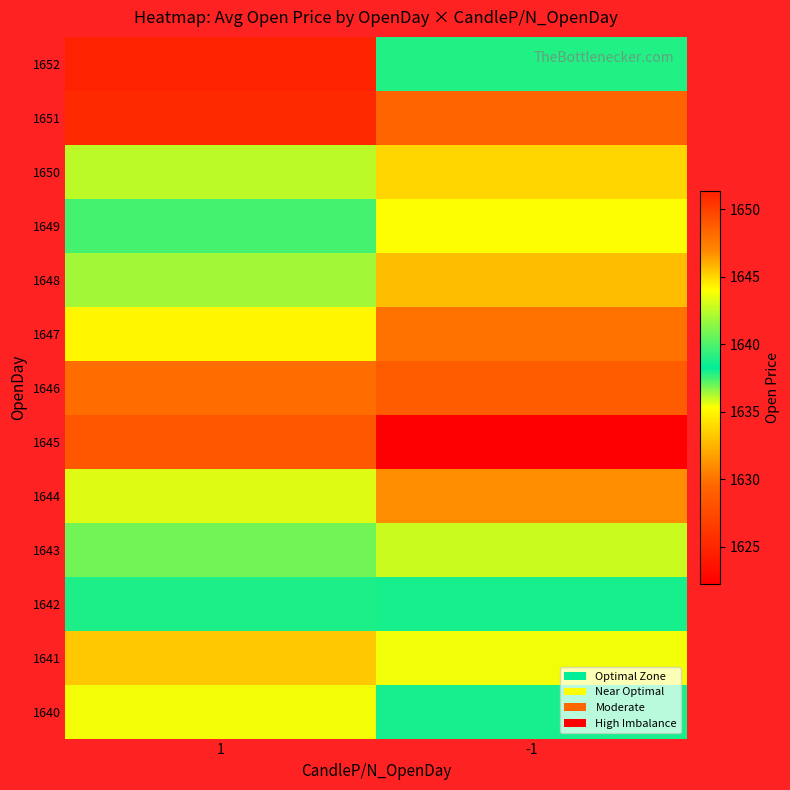

Reading right to left, extract all data points from this chart.

1640: -1=1638.0	1=1643.8
1641: -1=1635.5	1=1645.3
1642: -1=1638.0	1=1638.8
1643: -1=1635.9	1=1636.9
1644: -1=1631.1	1=1635.7
1645: -1=1622.2	1=1628.5
1646: -1=1628.9	1=1629.8
1647: -1=1630.0	1=1635.0
1648: -1=1632.8	1=1636.4
1649: -1=1635.3	1=1639.8
1650: -1=1645.0	1=1642.5
1651: -1=1648.3	1=1650.8
1652: -1=1639.0	1=1651.3